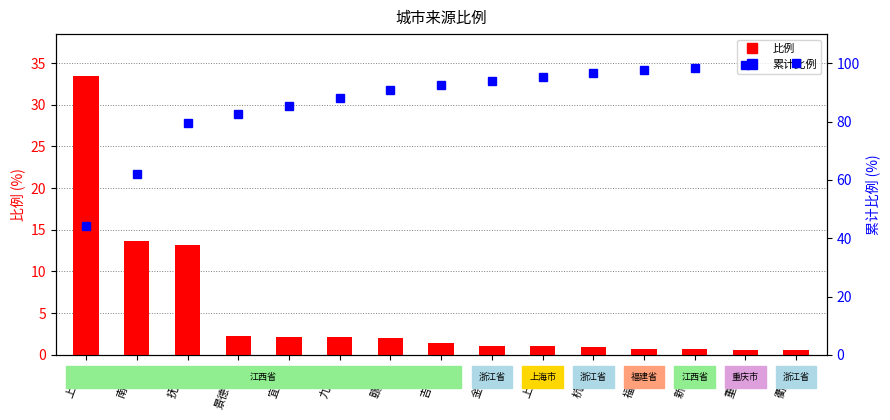

Are the bars horizontal?

No